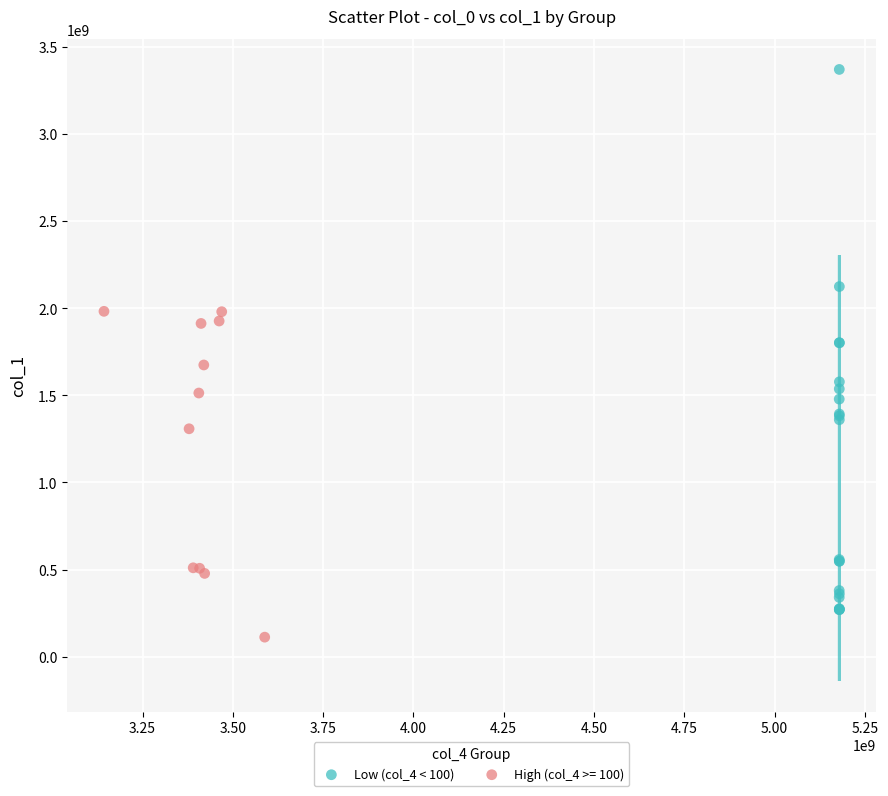

Which series reaches the maximum Y coordinate?

Low (col_4 < 100)